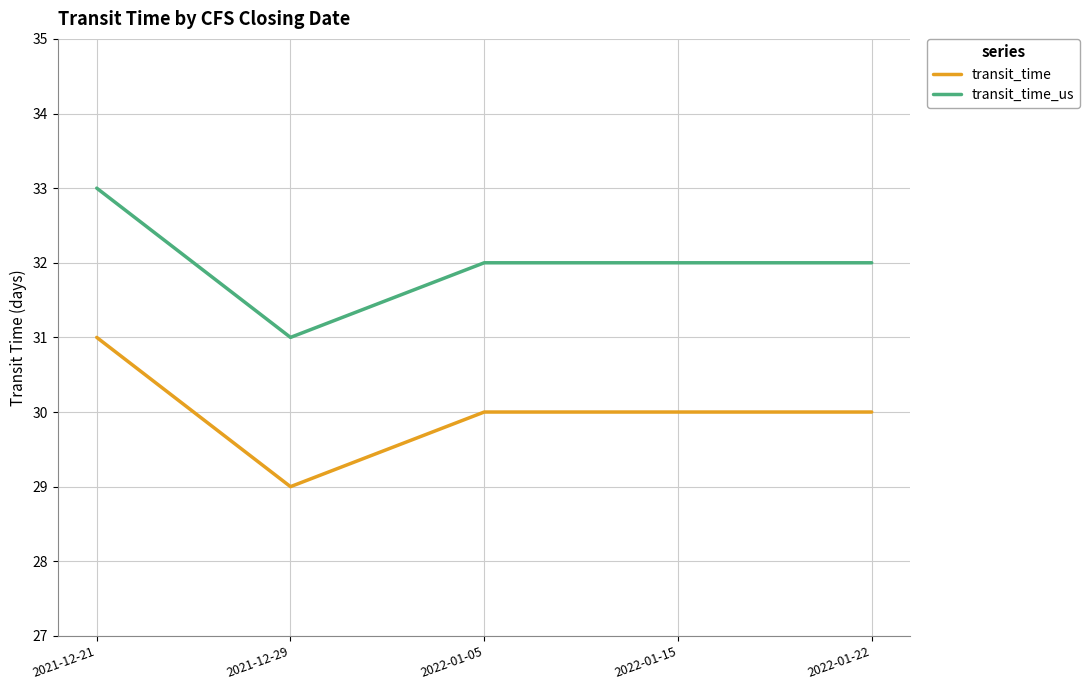

List the series in order of their overall mean, lowest first.

transit_time, transit_time_us